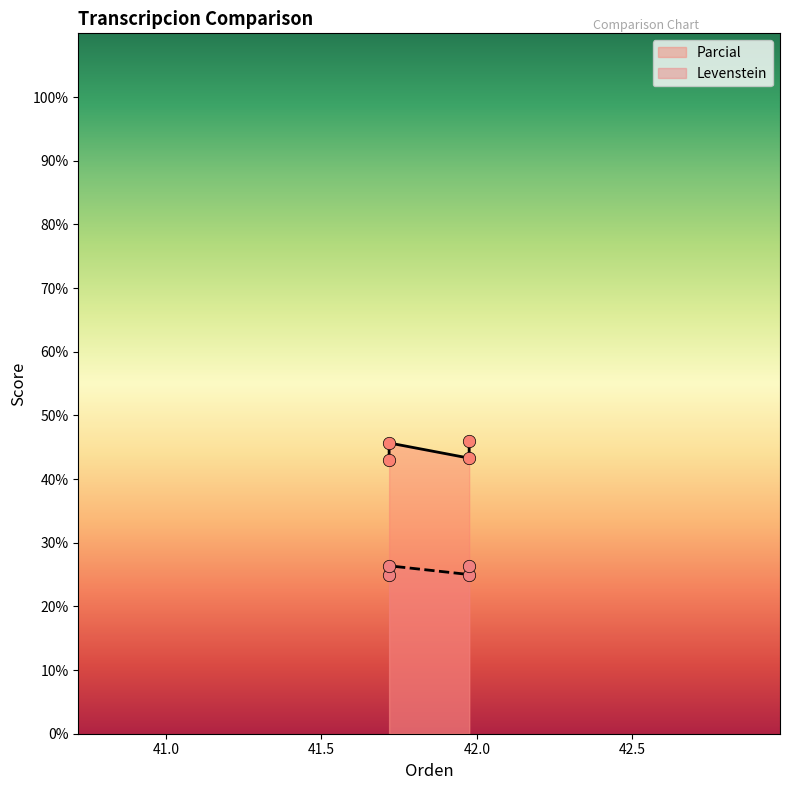

Which series reaches the maximum Y coordinate?

Parcial